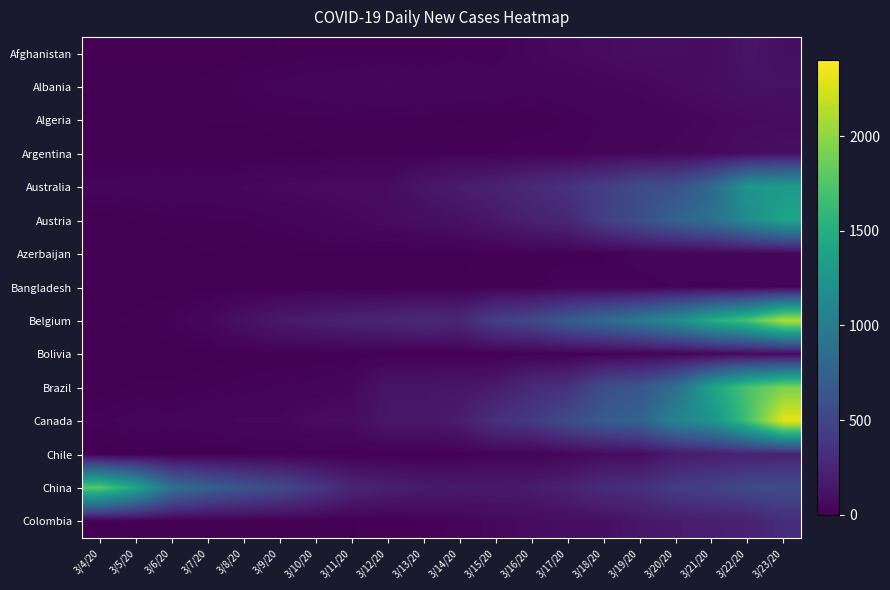

At which category is the sum across all series the highest?

3/23/20